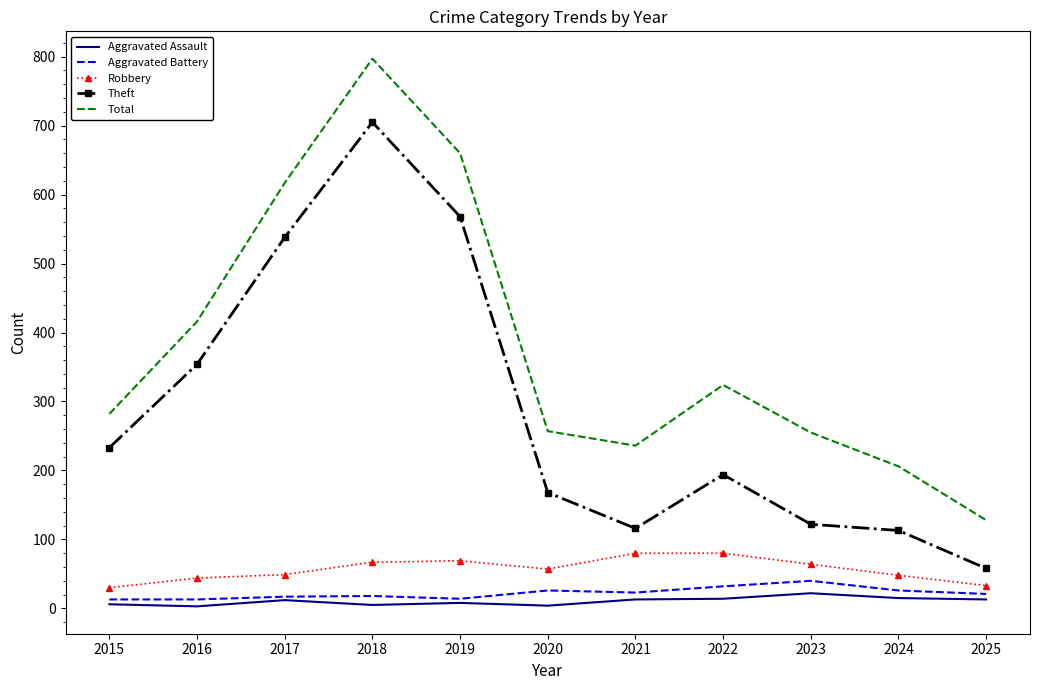

The Theft series shows 705 at 2018. True or false?

True